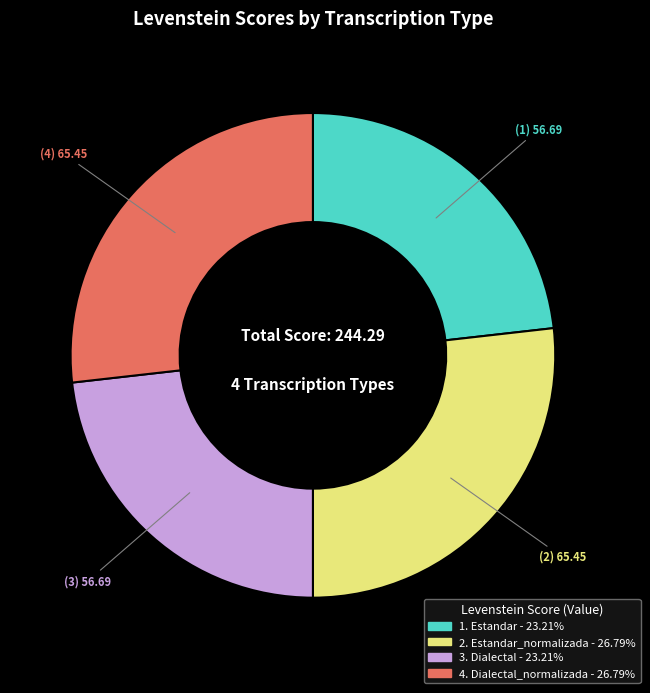

How many slices are in this pie chart?

4